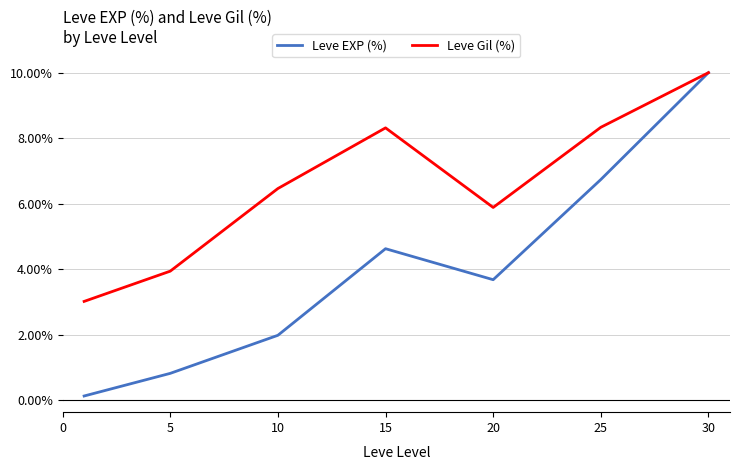

What is the greatest value displayed?

10.0